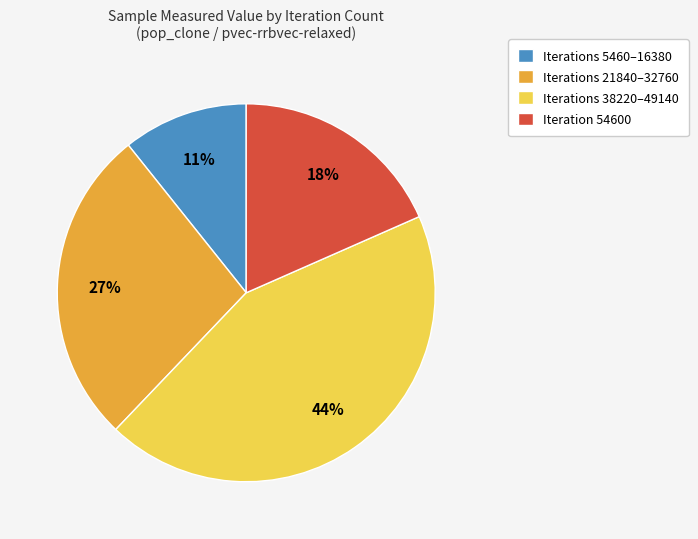

Between Iterations 5460–16380 and Iteration 54600, which is larger?

Iteration 54600